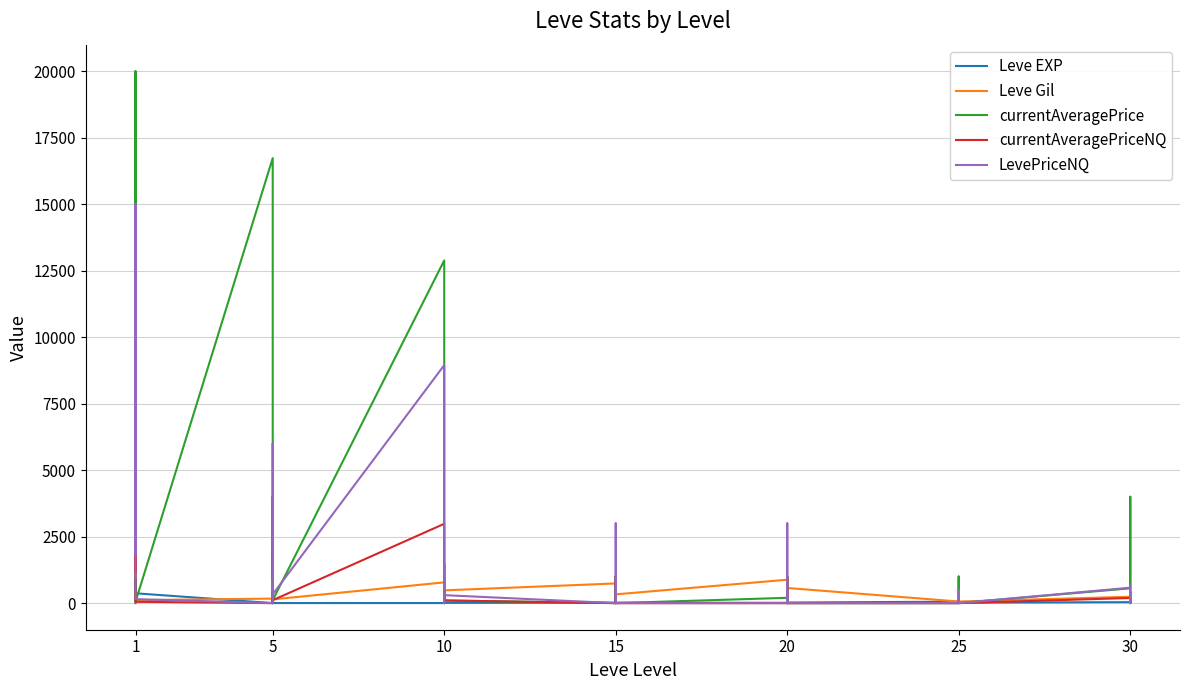

What is the approximate value of Leve Gil at 1?

112.0